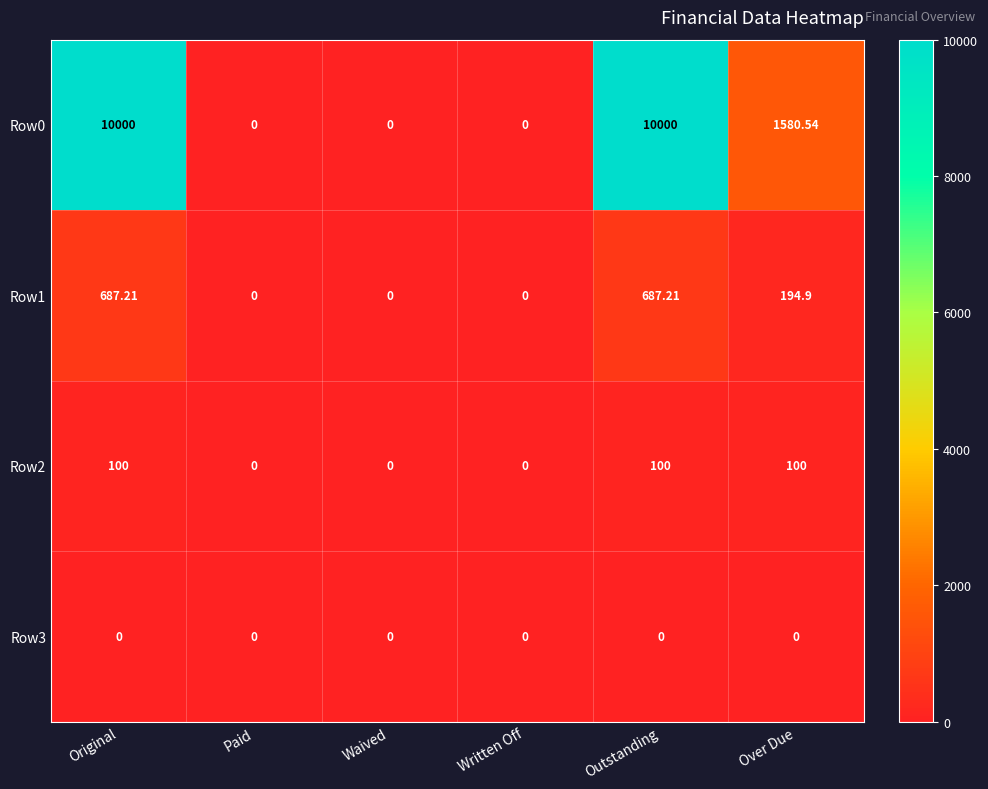

Where does the Row0 series first go above 1580?

Original